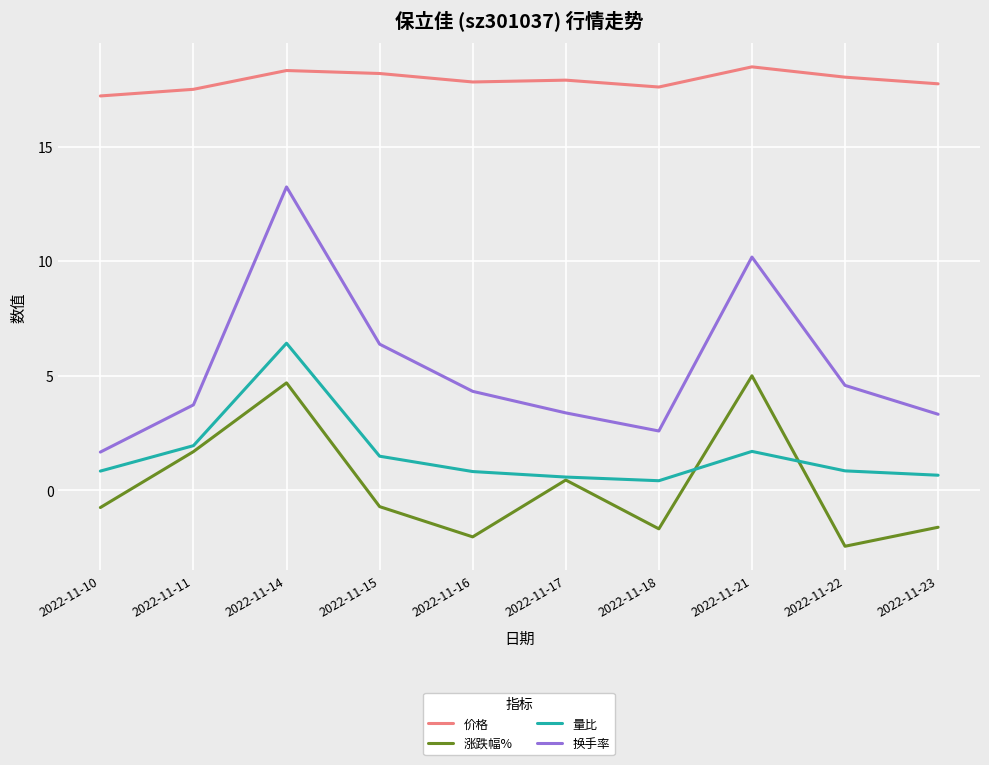

Which category has the lowest value in the 价格 series?

2022-11-10